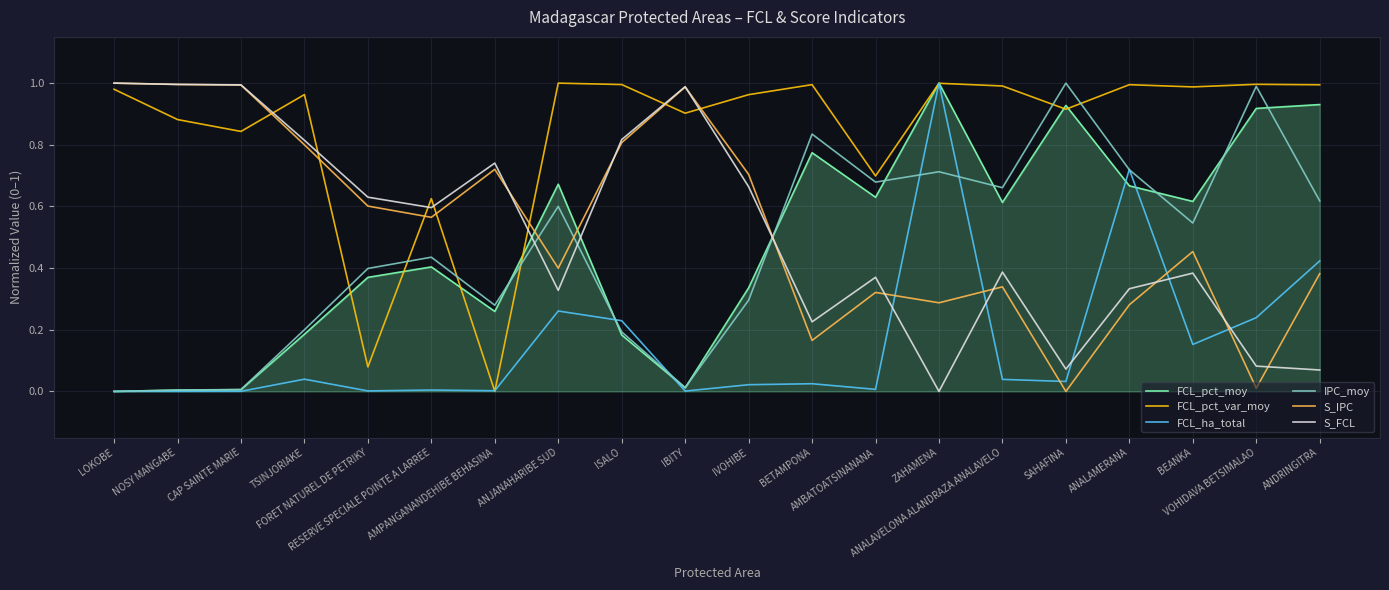

How many lines are shown in the chart?

6